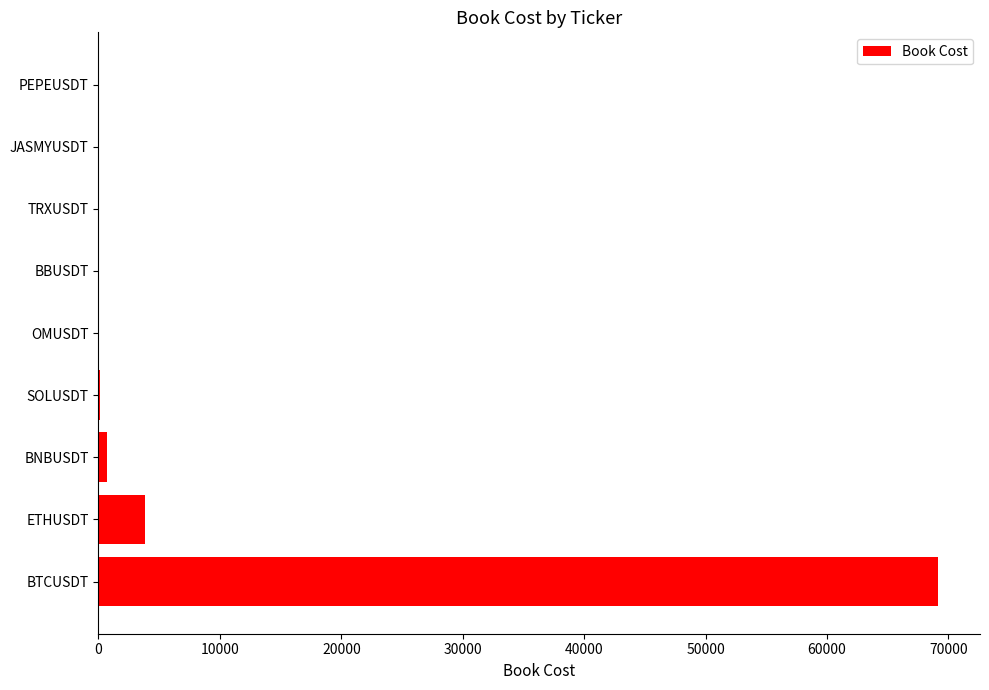

At which category does the chart reach its peak across all series?

BTCUSDT